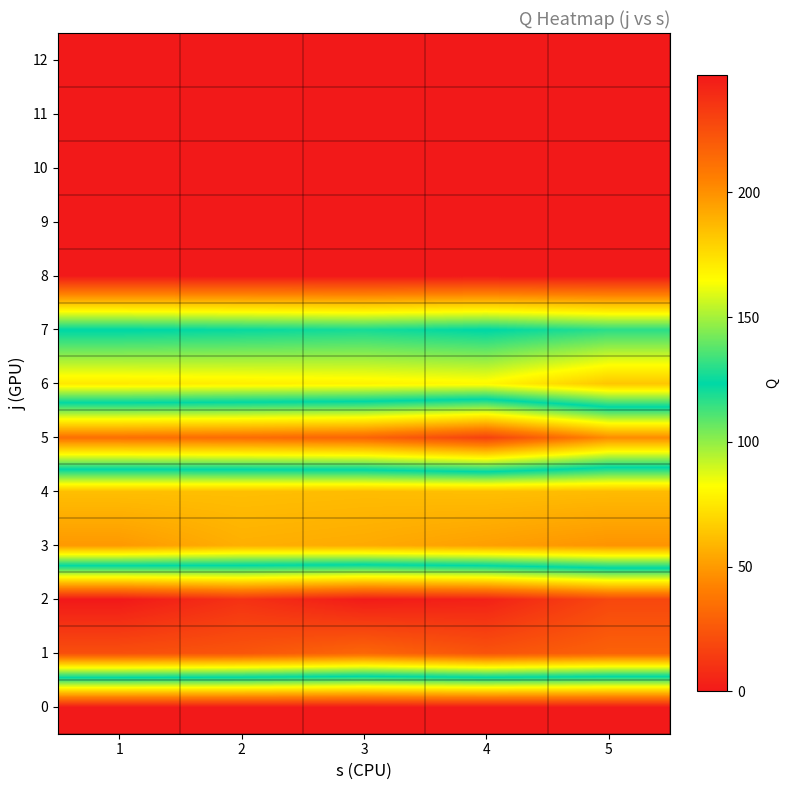

At which category is the sum across all series the highest?

4